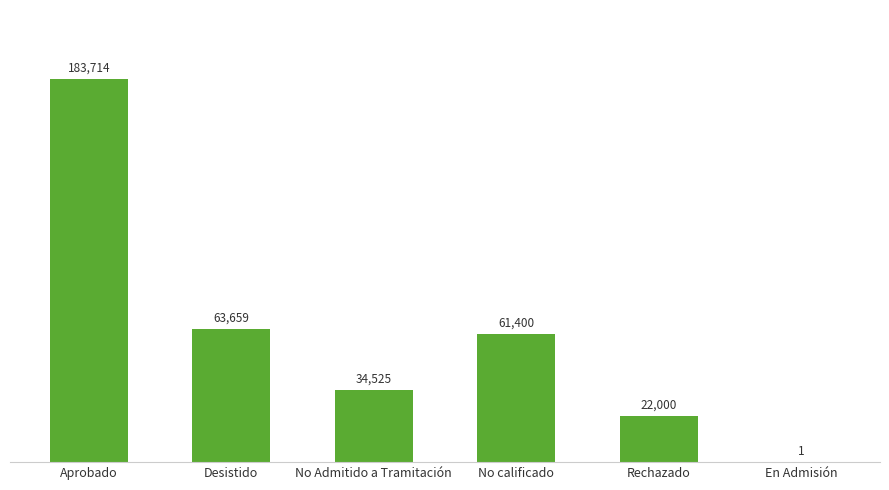

Which label corresponds to the largest value in the chart?

Aprobado